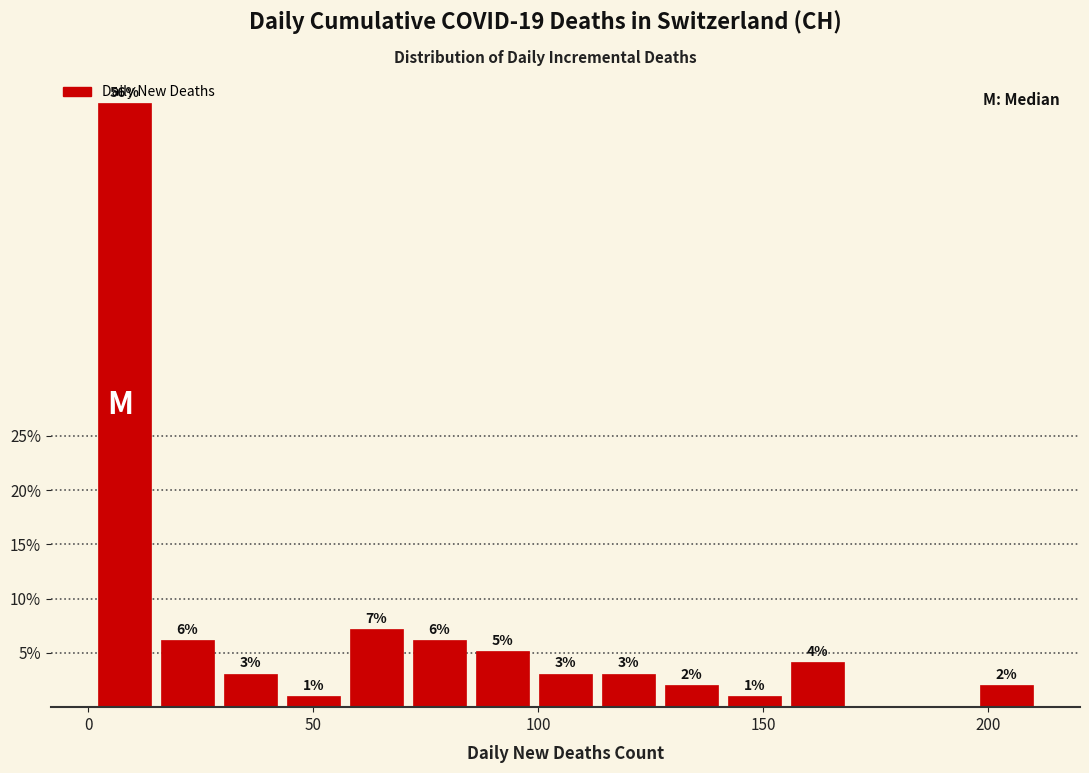

Read against the x-axis, roughly where is the centre of the tallest bar?

10